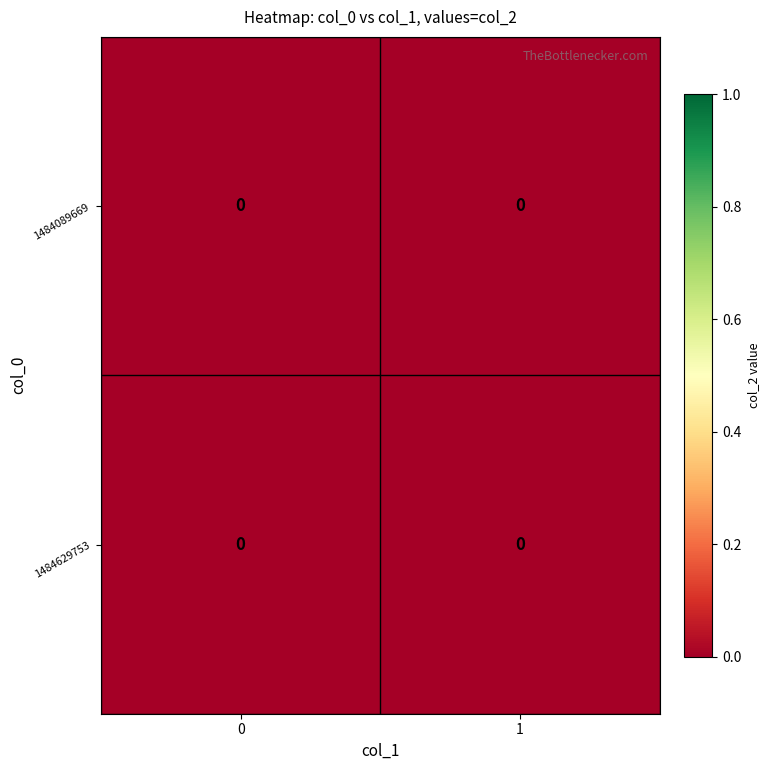

Which category has the highest value across all series?

col_1=0